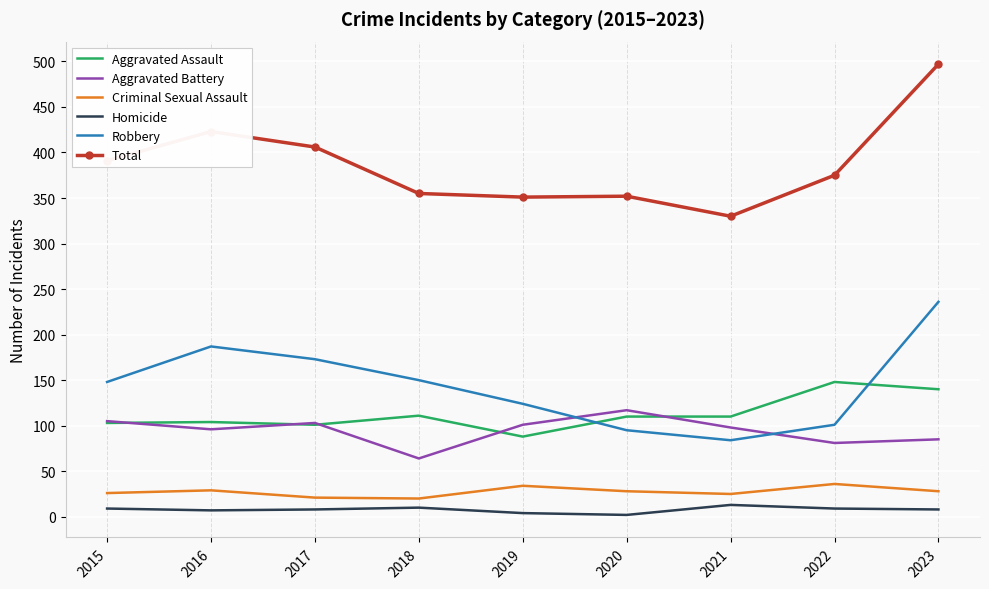

The Homicide series shows 9 at 2015. True or false?

True